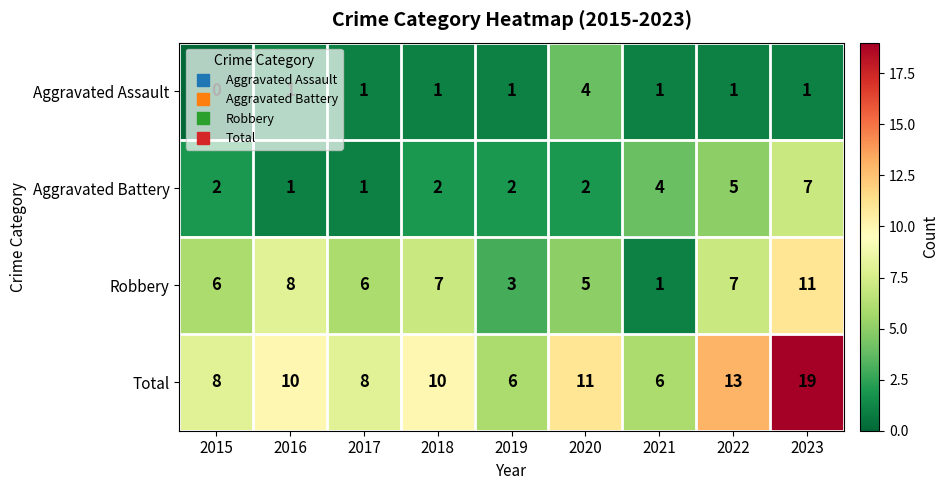

Rank the series by their maximum value, from highest to lowest.

Total, Robbery, Aggravated Battery, Aggravated Assault